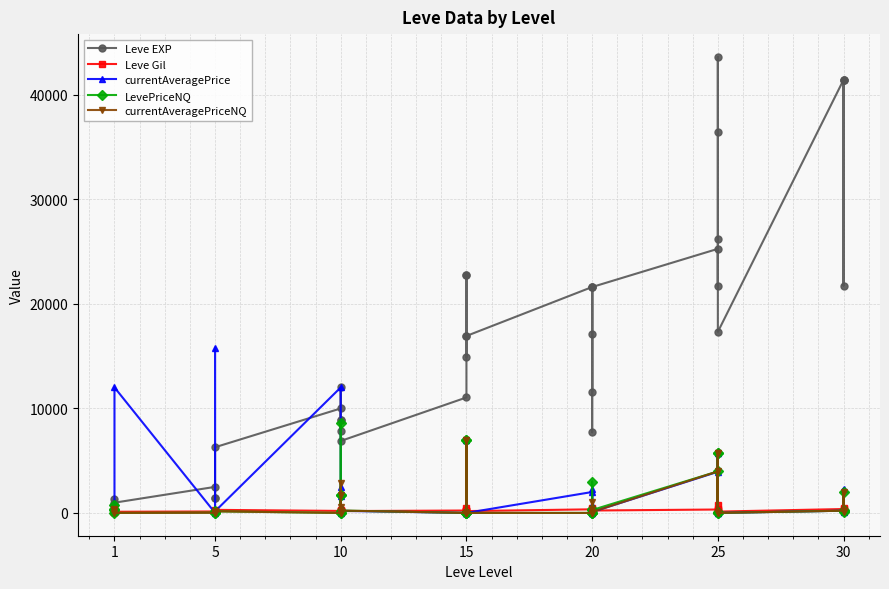

At which label does currentAveragePriceNQ reach its minimum?

1